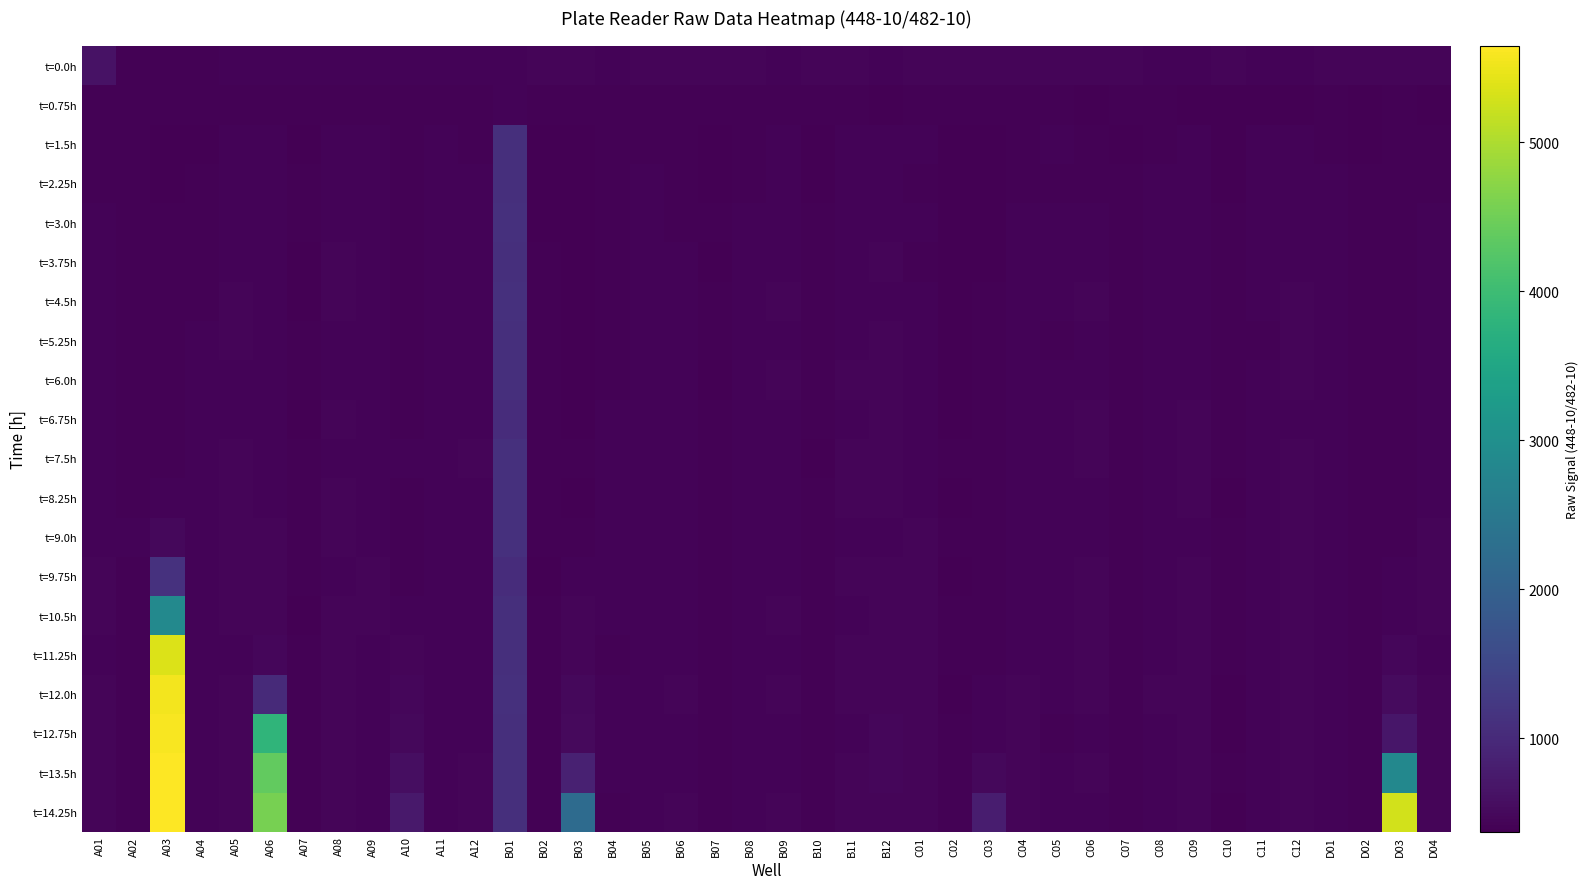

What is the spread (max minus min) of values at D01?

45